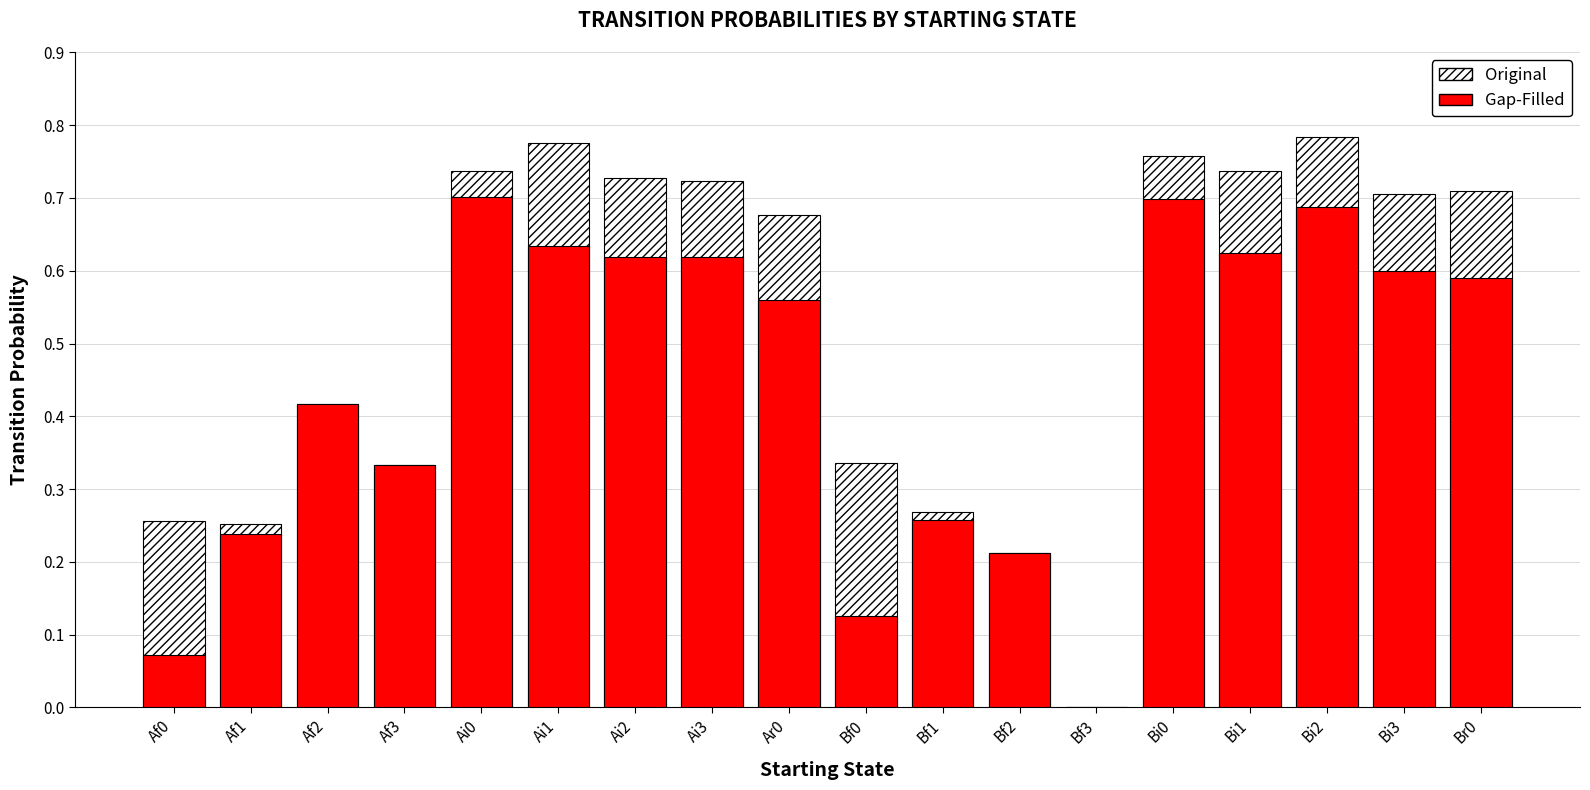

Rank the categories by Gap-Filled value from lowest to highest.

Bf3, Af0, Bf0, Bf2, Af1, Bf1, Af3, Af2, Ar0, Br0, Bi3, Ai2, Ai3, Bi1, Ai1, Bi2, Bi0, Ai0